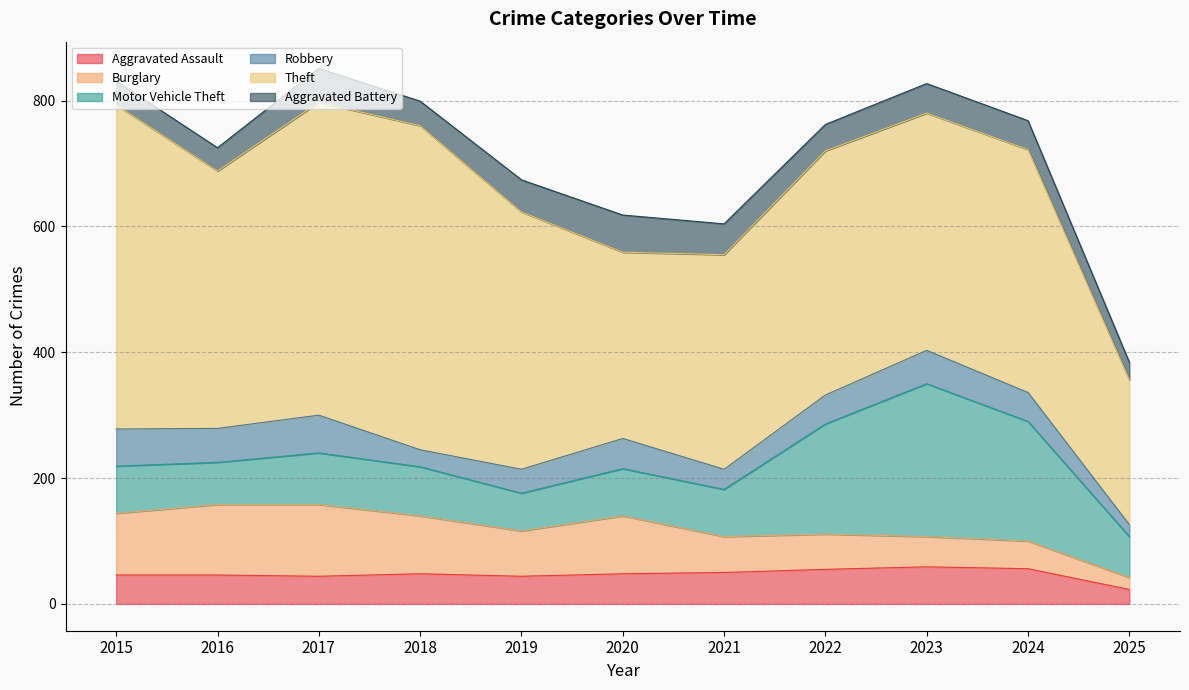

Reading left to right, extract all data points from this chart.

Aggravated Assault: 46	46	44	48	44	48	50	55	59	56	23
Burglary: 98	112	114	92	72	92	57	56	48	44	19
Motor Vehicle Theft: 75	67	82	78	60	75	75	175	243	190	65
Robbery: 59	54	60	27	38	48	32	46	53	46	19
Theft: 515	409	497	515	409	296	341	388	377	386	230
Aggravated Battery: 38	37	54	39	51	59	49	42	47	46	28